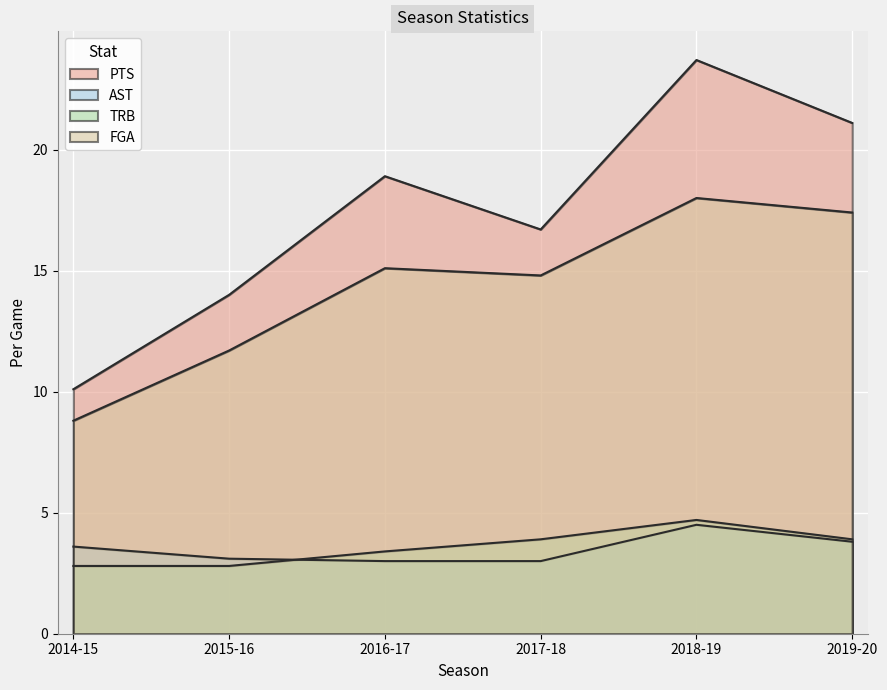

Which series has the largest total across all categories?

PTS